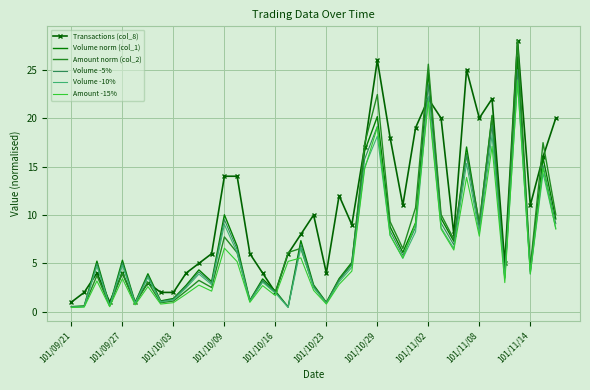

Which series has the largest total across all categories?

Transactions (col_8)